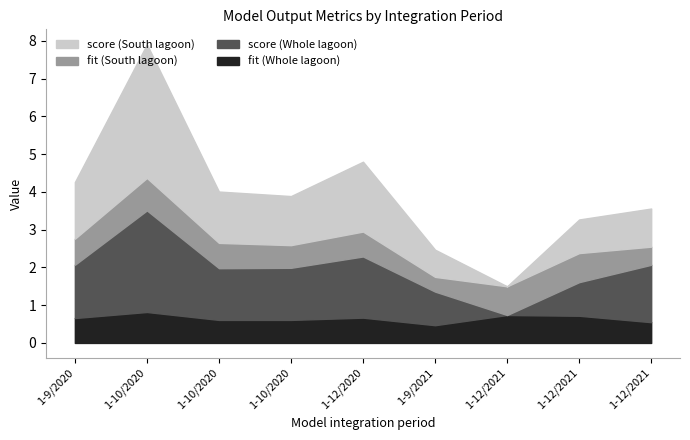

True or false: score (South lagoon) has more than 2 interior local peaks.

False